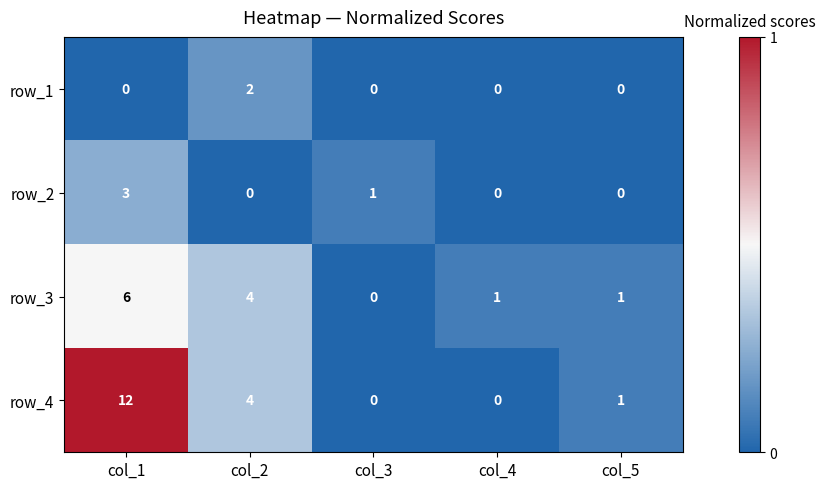

Which series has the largest range (max minus min)?

row_4